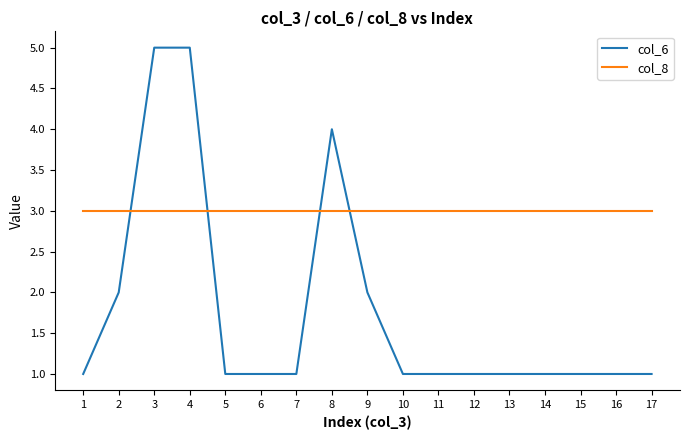

Rank the series at 8 from lowest to highest value.

col_8, col_6